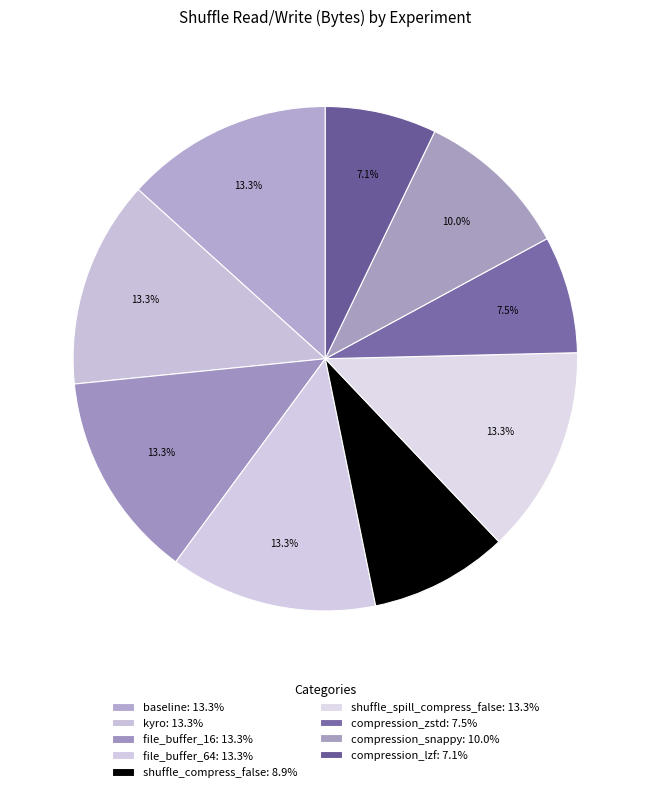

Which category has the smallest portion of the pie?

compression_lzf